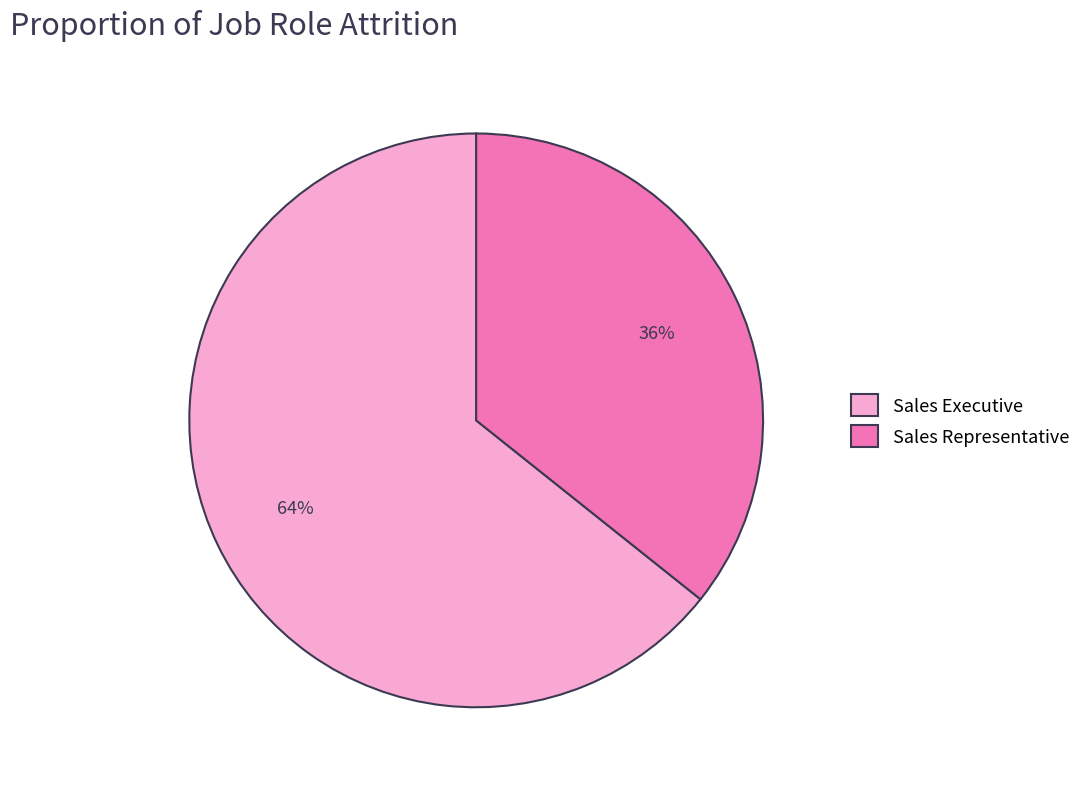

The Sales Representative slice represents 36% of the pie. True or false?

True